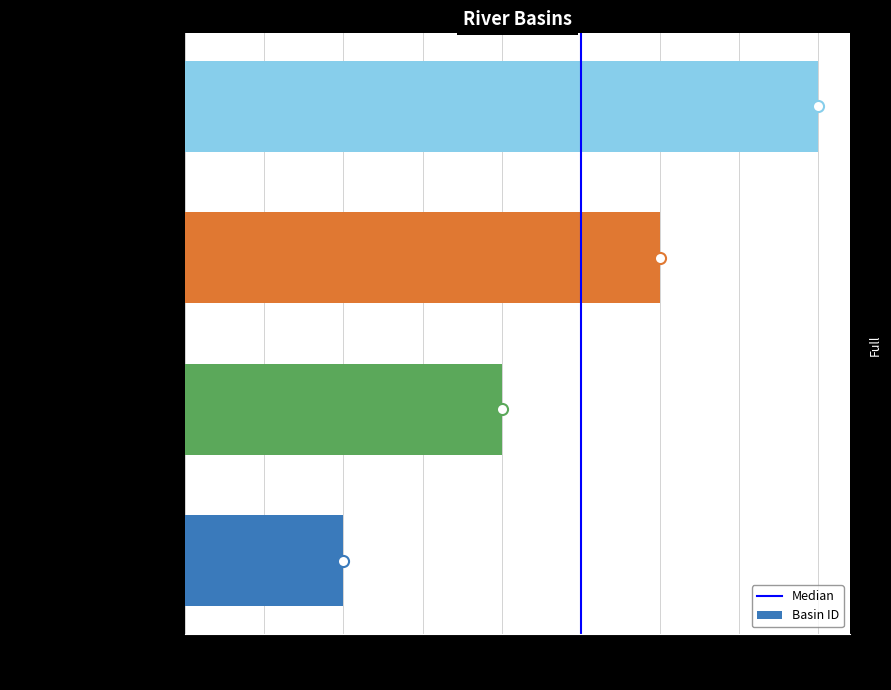

Approximately how many times larger is the value at NARI RIVER BASIN compared to PISHIN LORA BASIN?

0.5